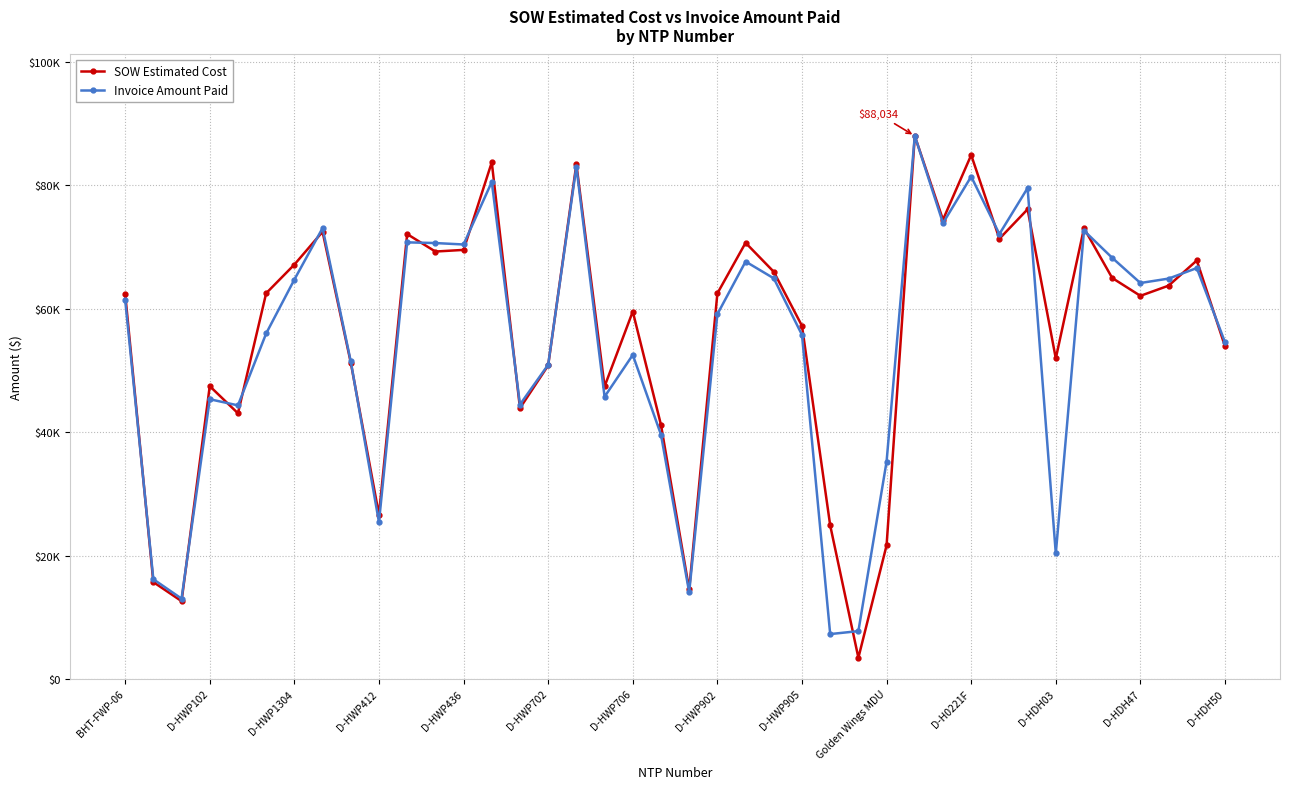

What are all the series names shown in the legend?

SOW Estimated Cost, Invoice Amount Paid